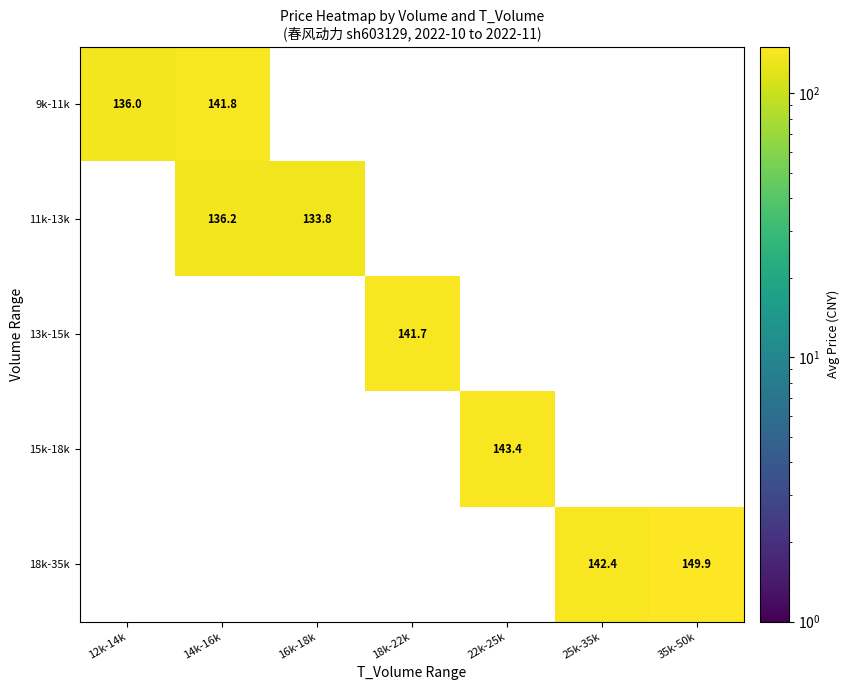

Is it true that 13k-15k equals 187.0 at 18k-22k?

False